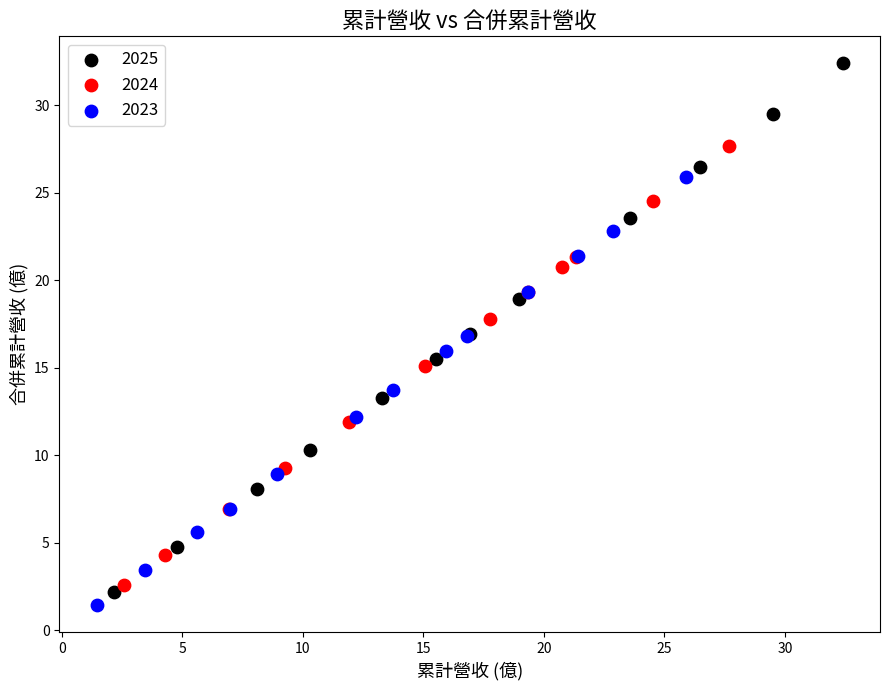

What are all the series names shown in the legend?

2025, 2024, 2023